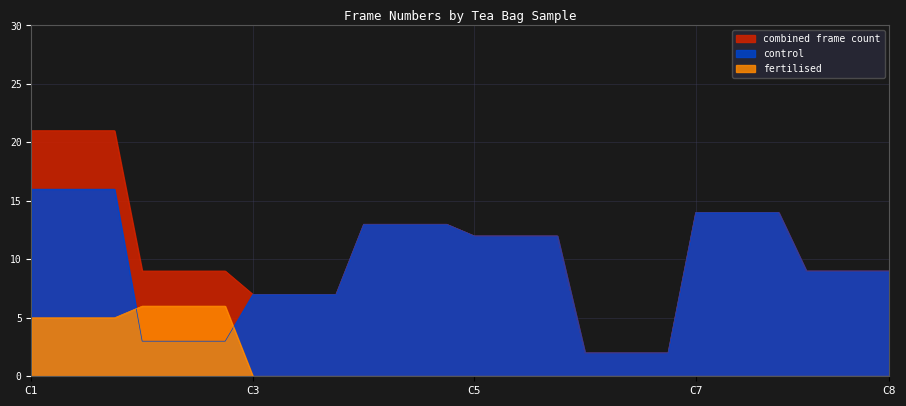

How many lines are shown in the chart?

3